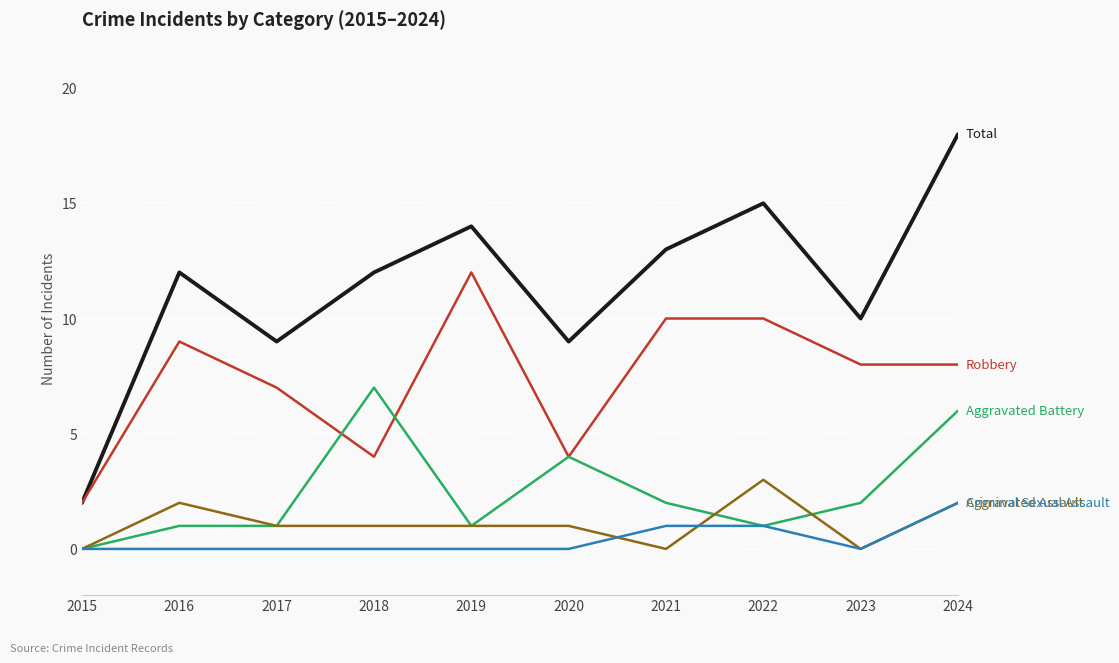

What is the total value across all series at 2017?

18